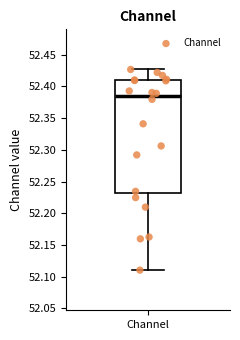

Where is the upper edge of the box for Channel on the y-axis? The values are not printed on the chart, so give them approximately, as read against the axis.

52.410